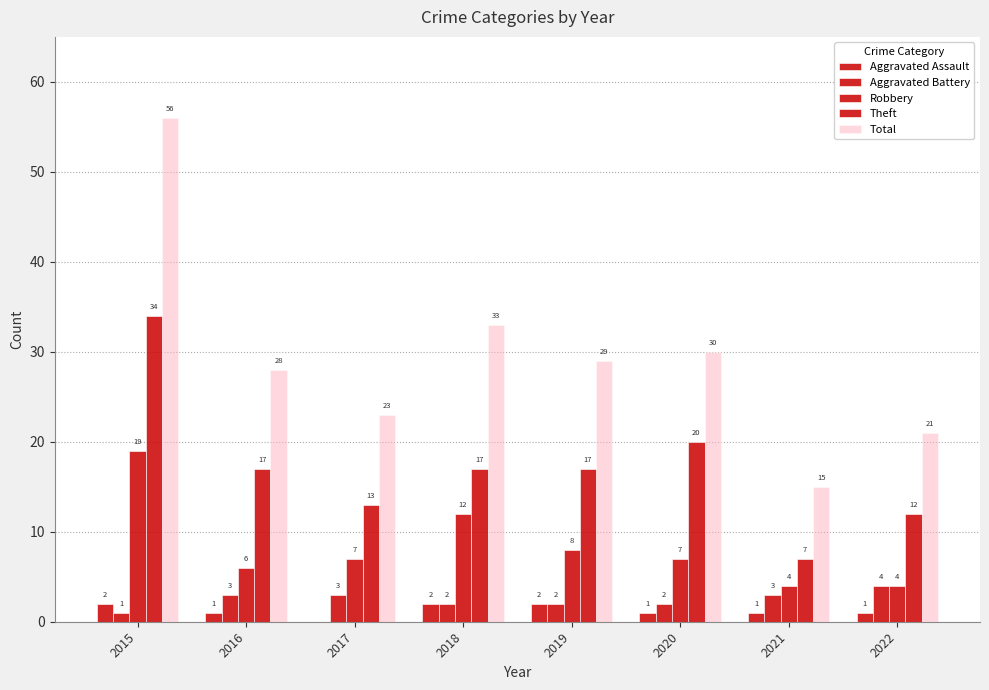

Which series has the widest spread of values?

Total